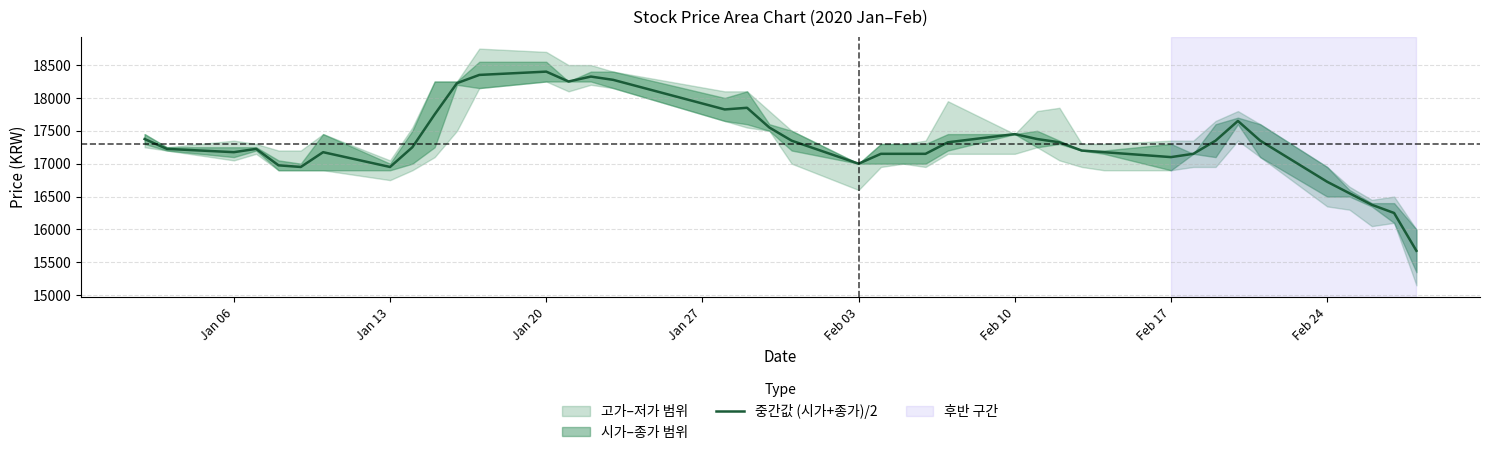

What is the value of the 14th point from the left?

18250